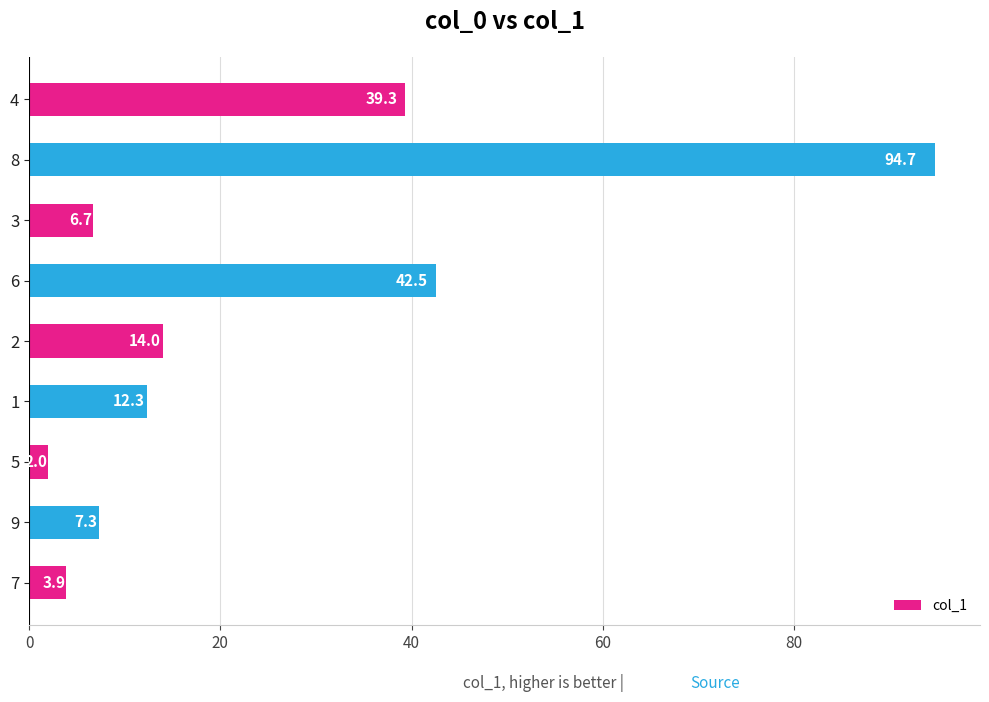

At which category does the chart reach its peak across all series?

8